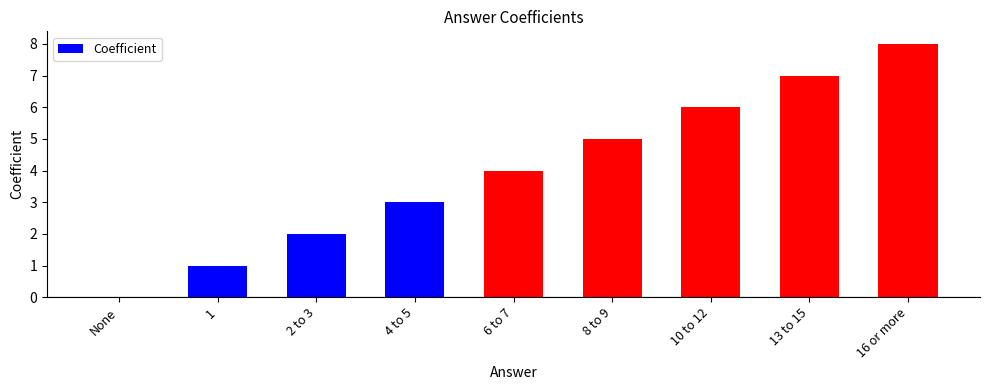

The value at 2 to 3 is 1. True or false?

False